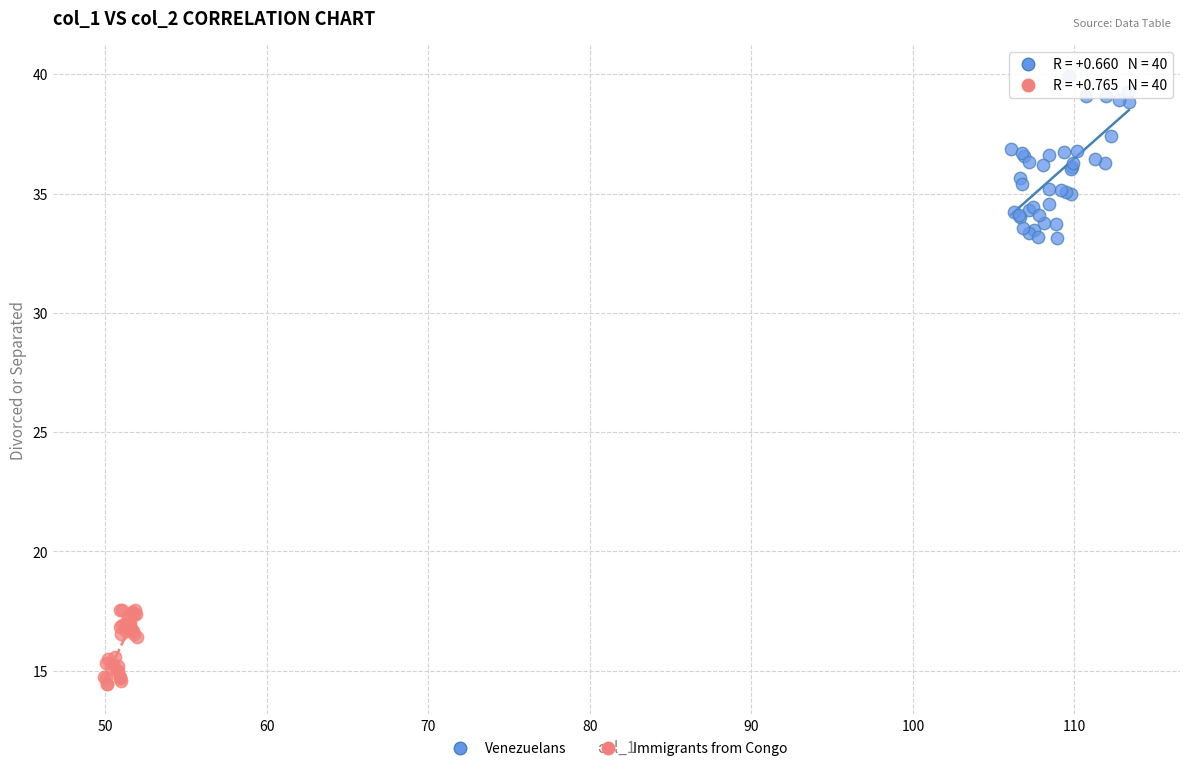

Which series contains the highest Y value?

Venezuelans